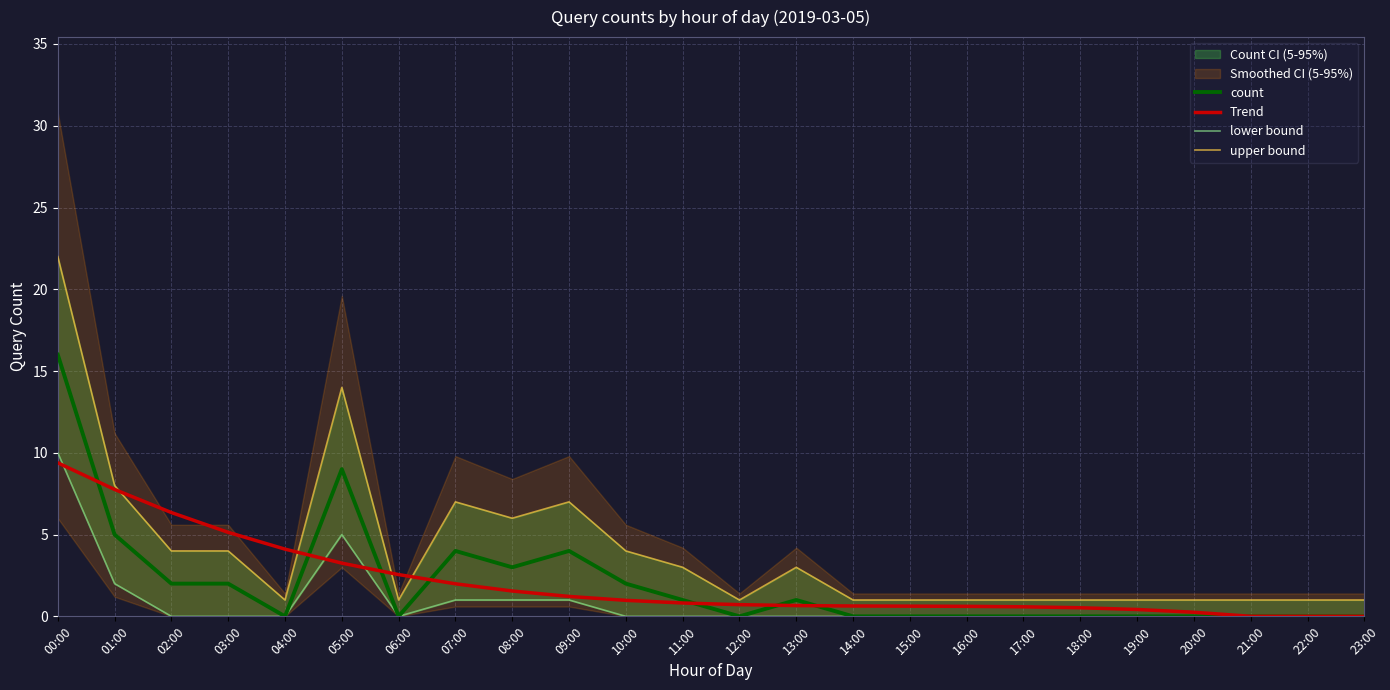

Reading right to left, list all the values displayed in this chart.

count: 0.0	0.0	0.0	0.0	0.0	0.0	0.0	0.0	0.0	0.0	1.0	0.0	1.0	2.0	4.0	3.0	4.0	0.0	9.0	0.0	2.0	2.0	5.0	16.0
Trend: 0.0	0.0	0.0	0.3	0.4	0.5	0.6	0.6	0.6	0.6	0.7	0.7	0.8	1.0	1.2	1.6	2.0	2.6	3.3	4.1	5.1	6.3	7.8	9.4
lower bound: 0.0	0.0	0.0	0.0	0.0	0.0	0.0	0.0	0.0	0.0	0.0	0.0	0.0	0.0	1.0	1.0	1.0	0.0	5.0	0.0	0.0	0.0	2.0	10.0
upper bound: 1.0	1.0	1.0	1.0	1.0	1.0	1.0	1.0	1.0	1.0	3.0	1.0	3.0	4.0	7.0	6.0	7.0	1.0	14.0	1.0	4.0	4.0	8.0	22.0